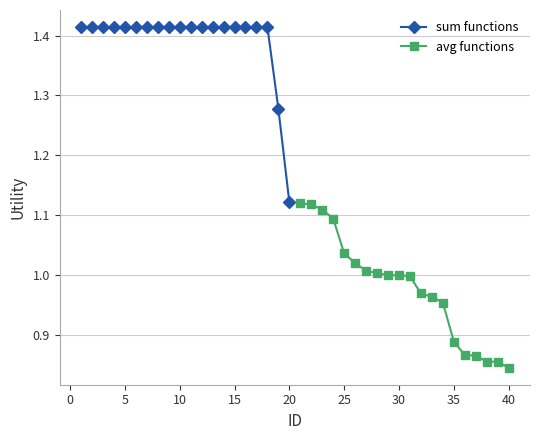

At which label is sum functions closest to 1?

20